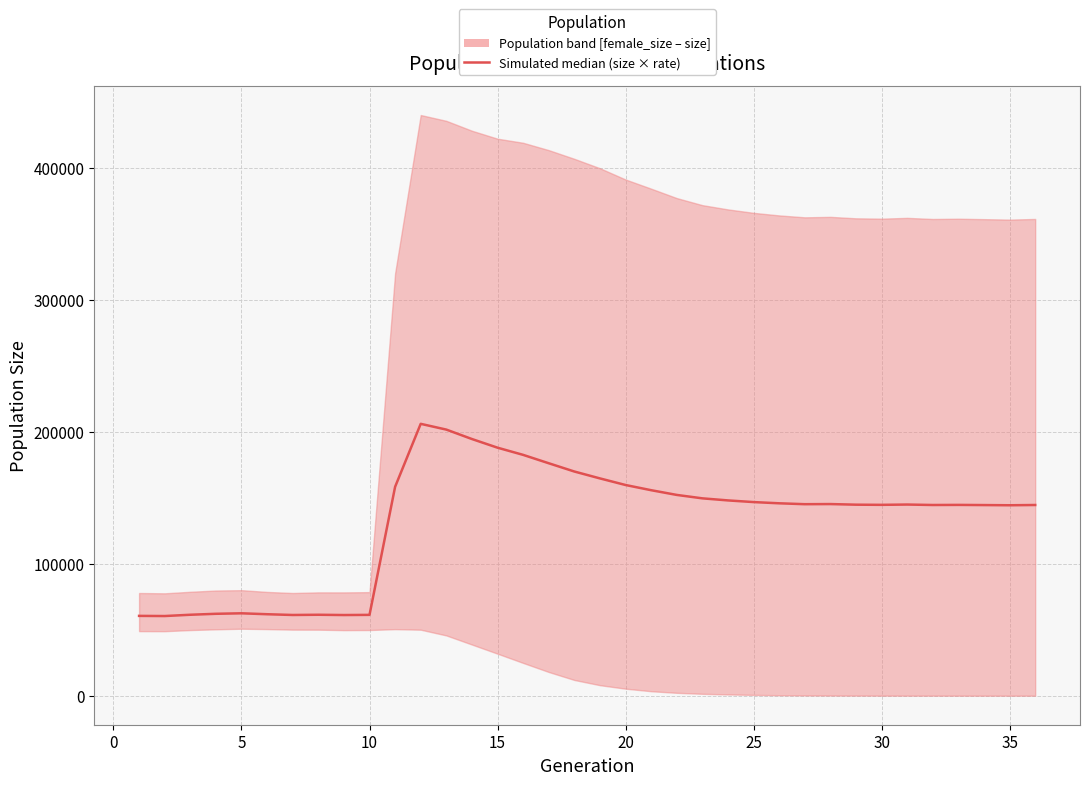

How many lines are shown in the chart?

1